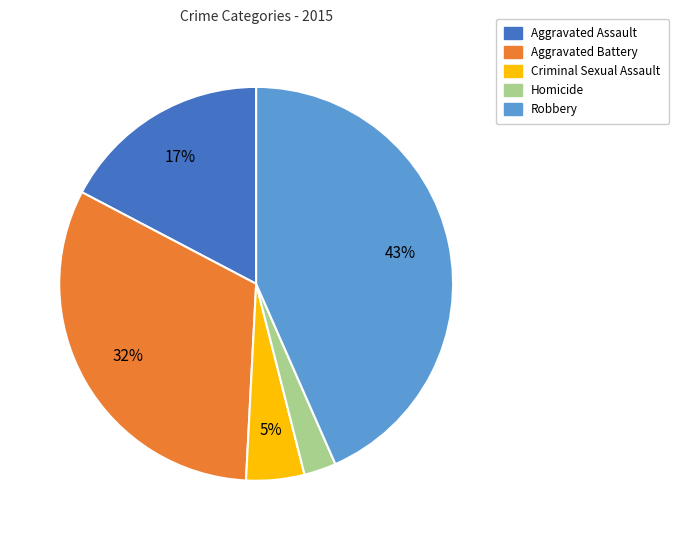

Is there any slice that represents more than half of the pie?

No